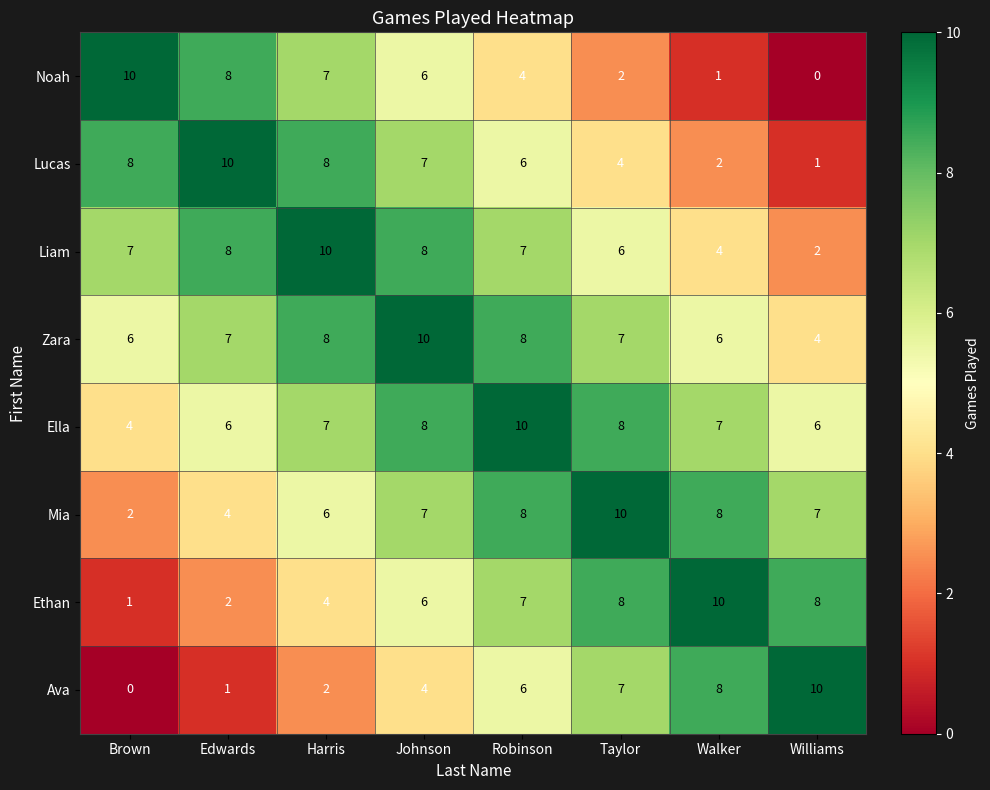

Count the Noah values in the range 2 to 8.

5